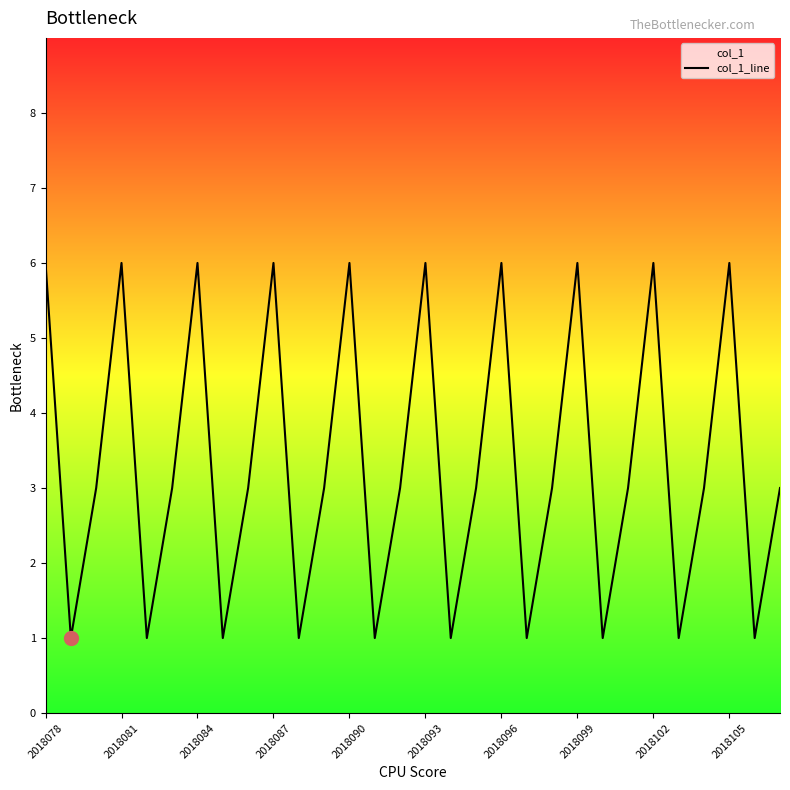

The chart shows a value of 6 at 2018105. True or false?

True